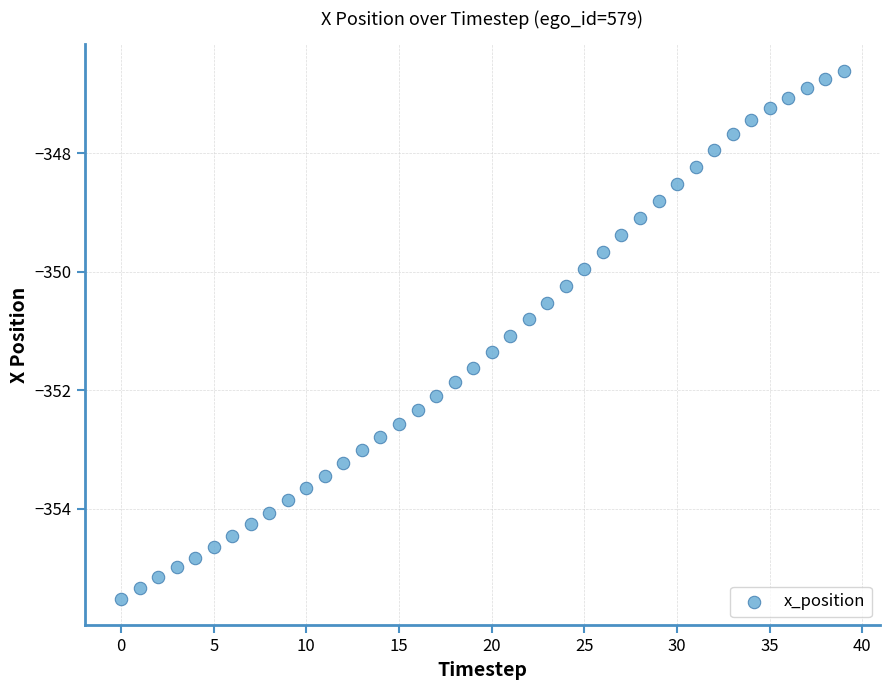

What is the range of Y values (max minus min)?

8.9